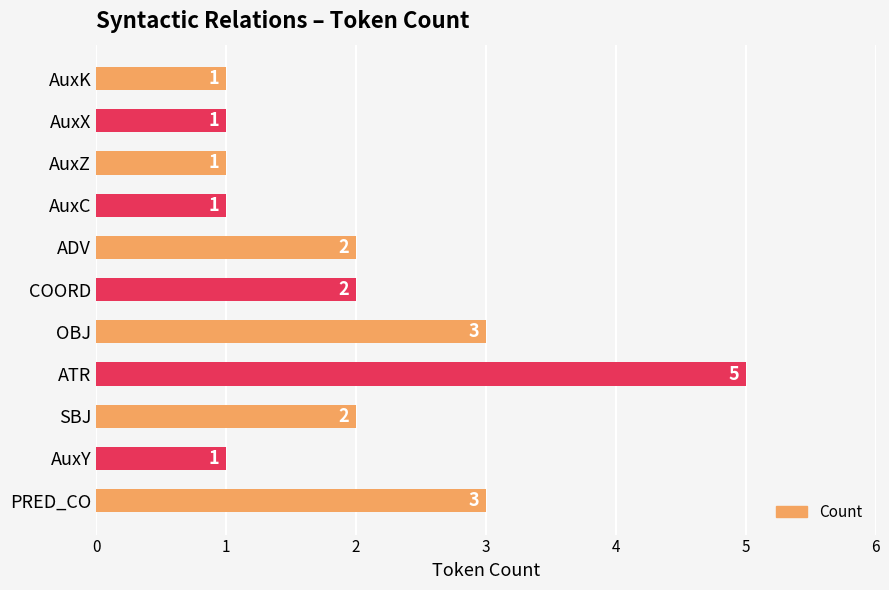

Does the chart contain stacked bars?

No